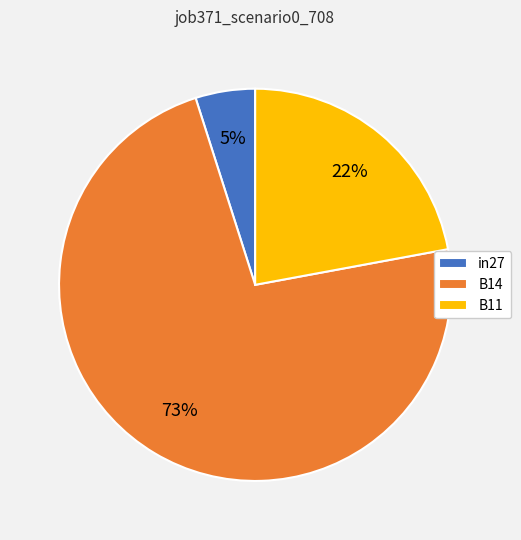

Count the number of slices in the pie.

3